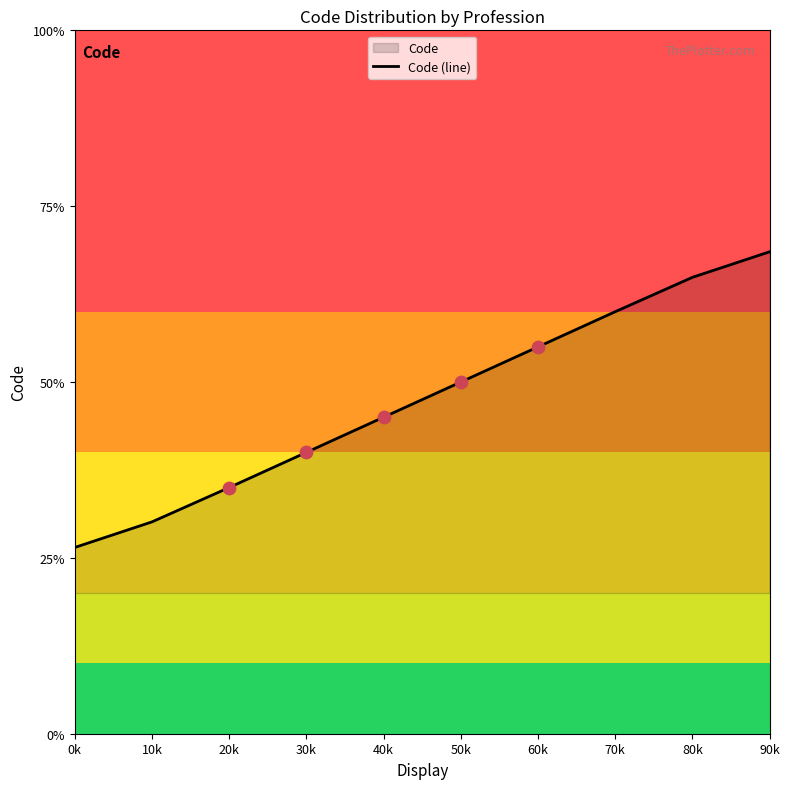

Between 20k and 50k, which is larger?

50k